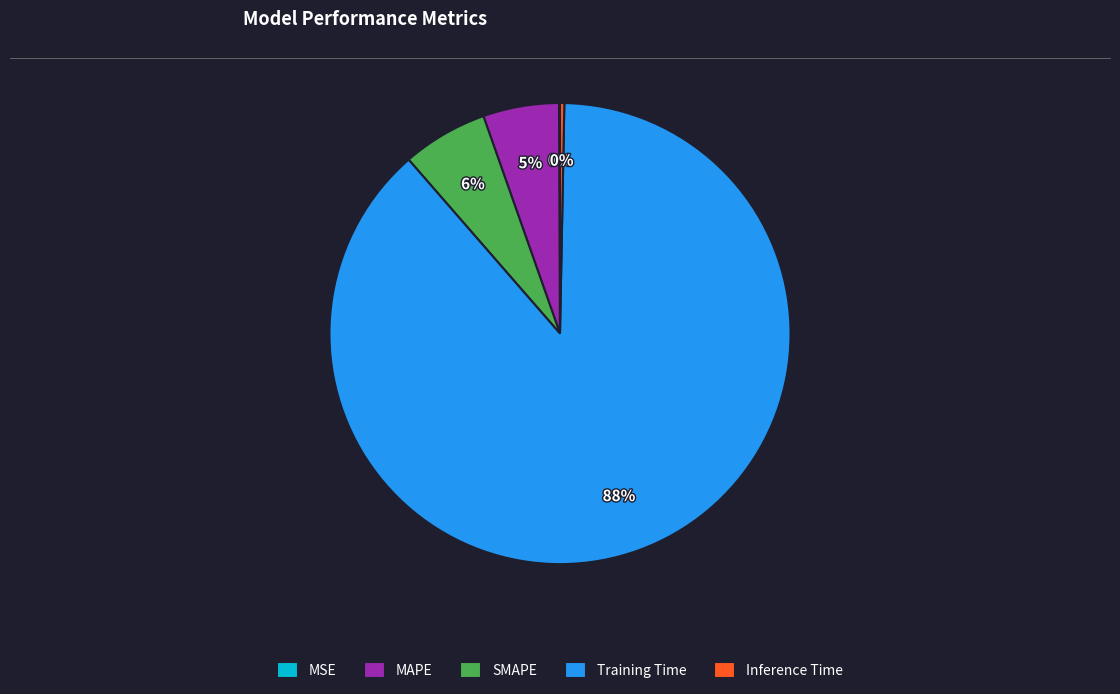

Does Training Time represent more than half of the total?

Yes